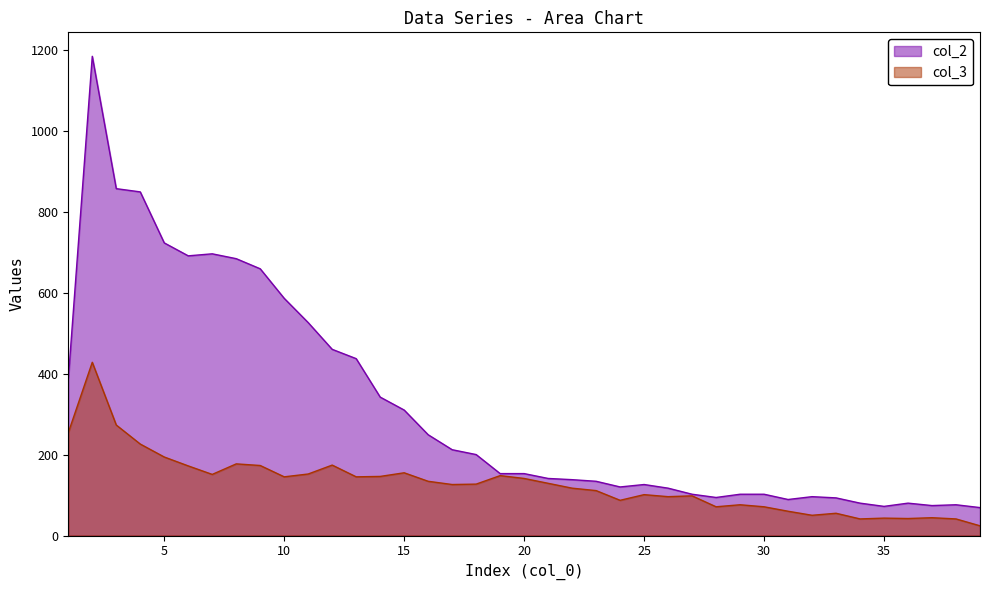

At which category does col_2 reach its first local peak?

2